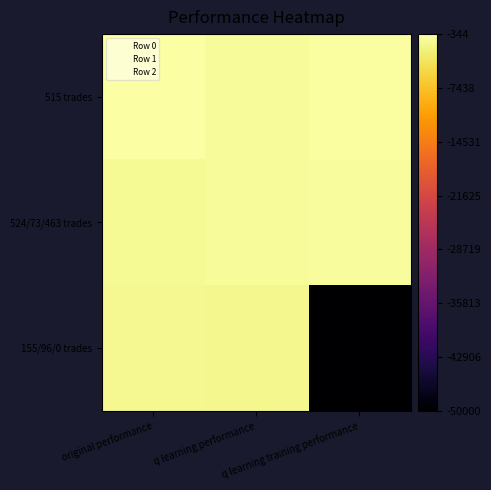

Which series has the largest range (max minus min)?

155/96/0 trades